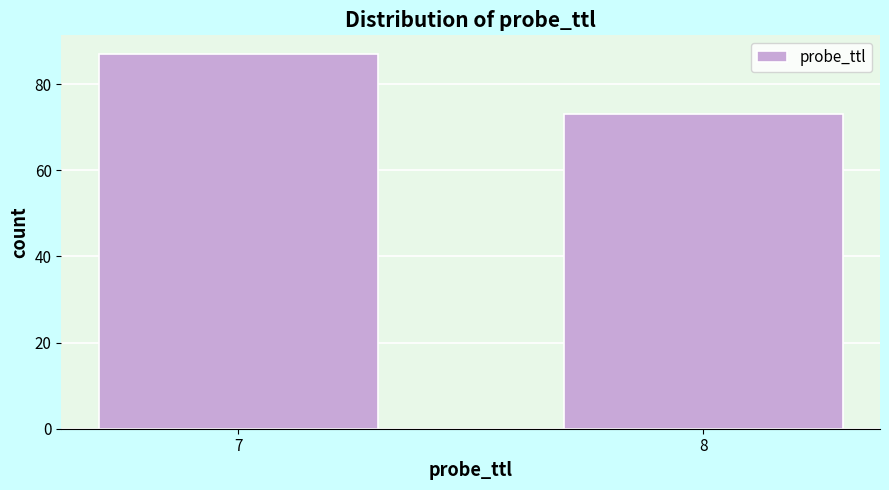

Reading right to left, what are all the values shown in this chart?

8=73	7=87